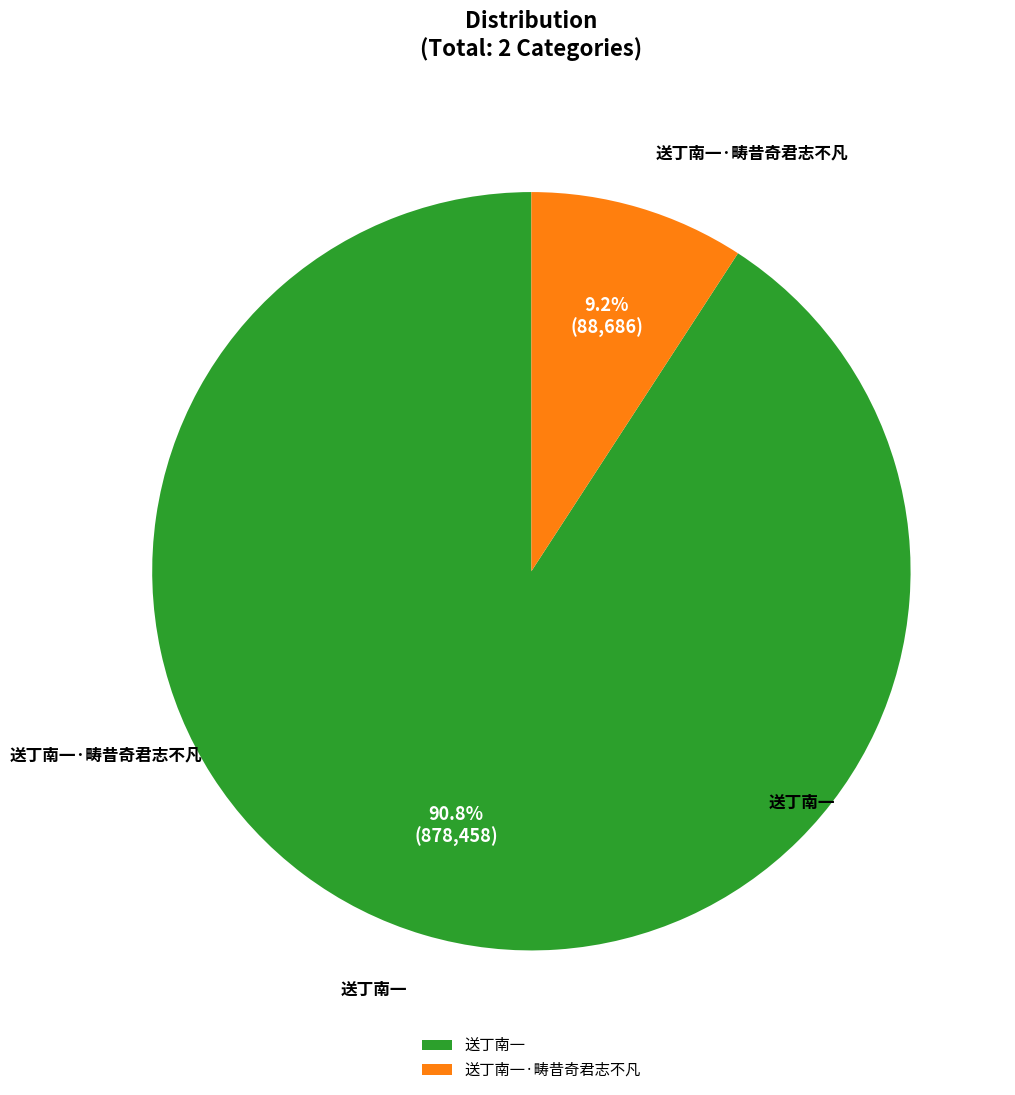

Rank the categories by value from lowest to highest.

送丁南一·畴昔奇君志不凡, 送丁南一